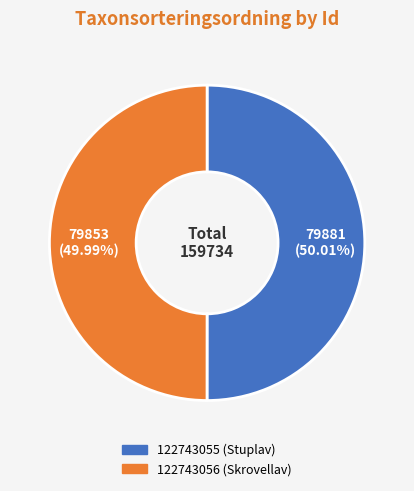

True or false: 122743056 (Skrovellav) accounts for 57% of the total.

False